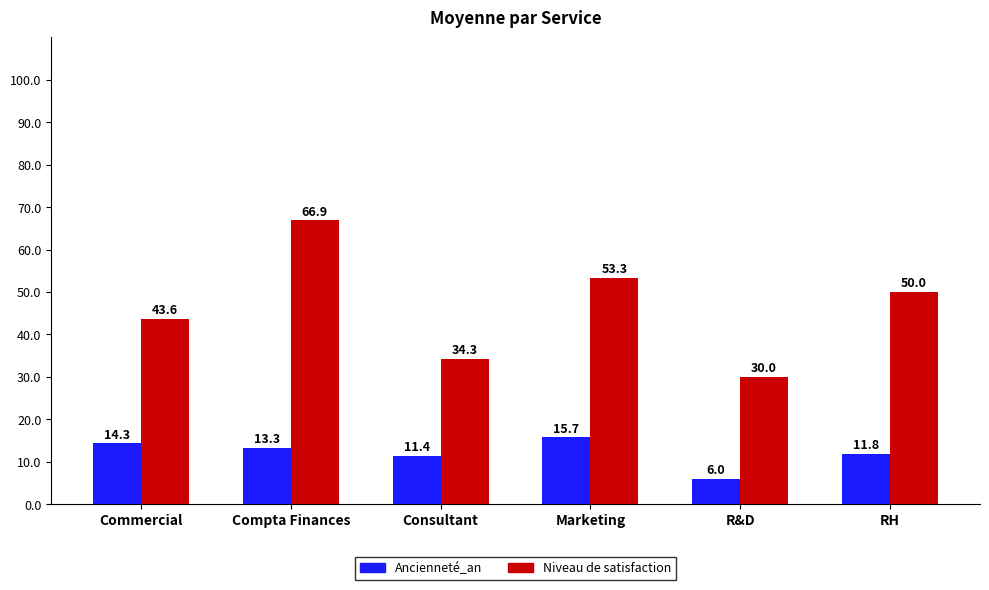

What is the total value across all series at R&D?

36.0